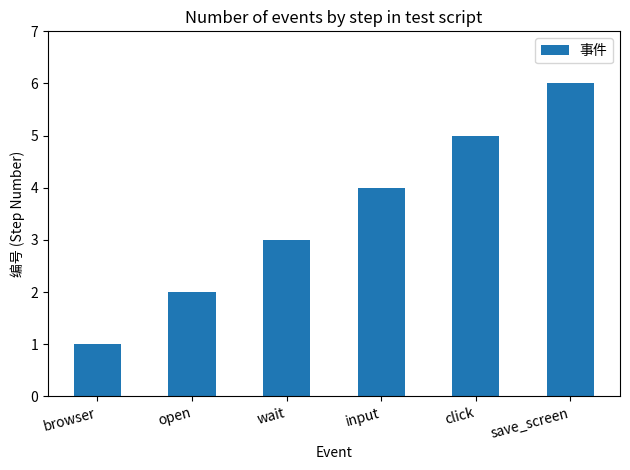

Are the bars grouped side by side (vs. stacked)?

No